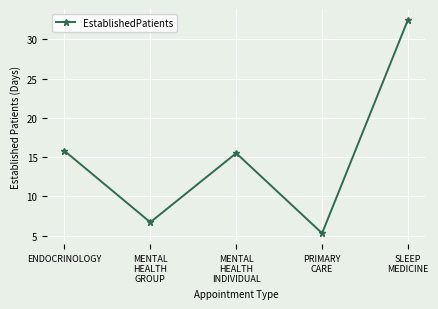

List the labels in order of value, largest first.

SLEEP
MEDICINE, ENDOCRINOLOGY, MENTAL
HEALTH
INDIVIDUAL, MENTAL
HEALTH
GROUP, PRIMARY
CARE